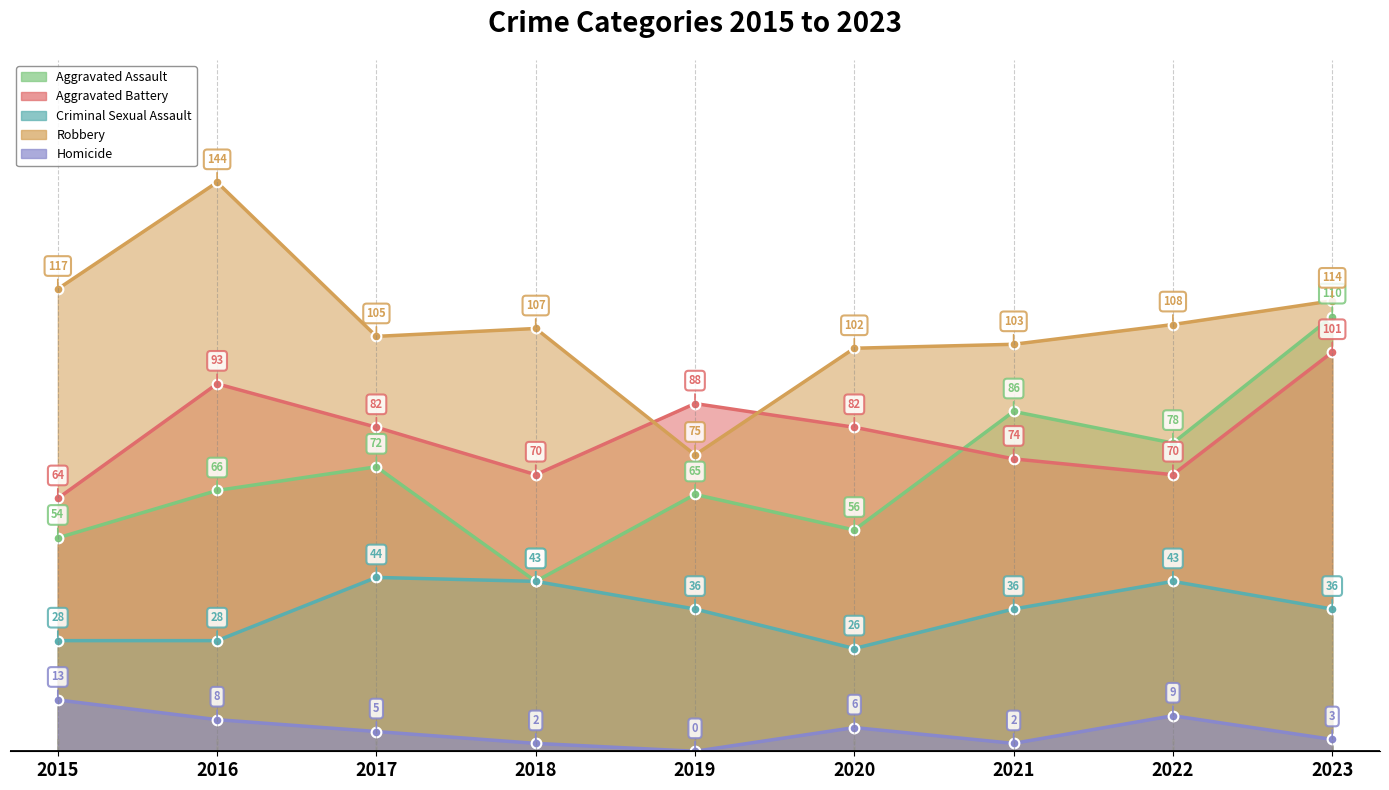

Count the number of data series in this chart.

5